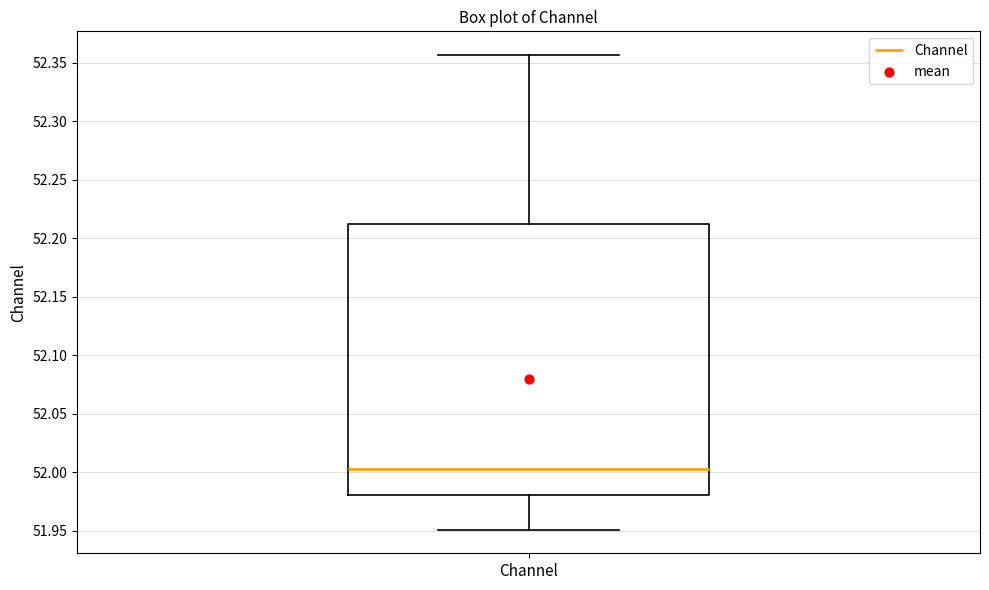

Read this box plot against the y-axis: the position of the median line, the range covered by the box, and the ends of both whiskers. The values are not printed on the chart, so give them approximately, as read against the axis.

median 52.000, box 51.980 to 52.210, whiskers 51.950 to 52.355